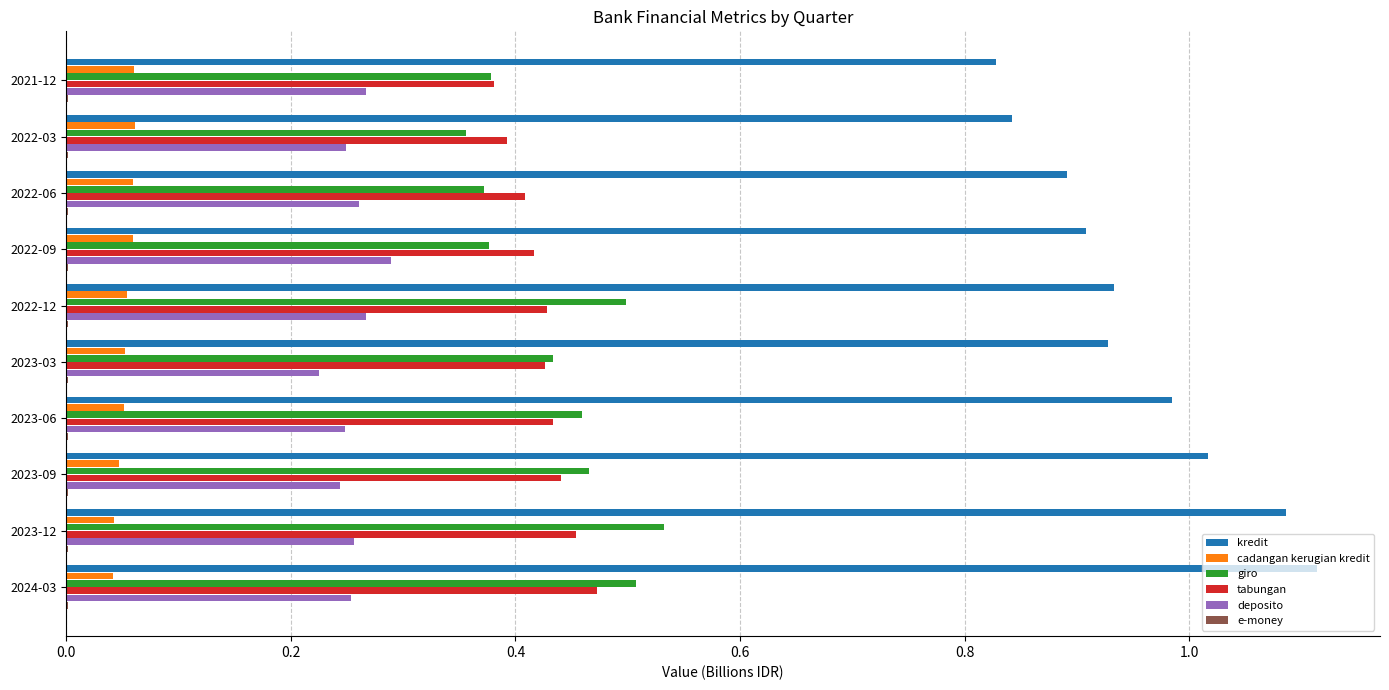

Which label corresponds to the largest value in the chart?

2024-03